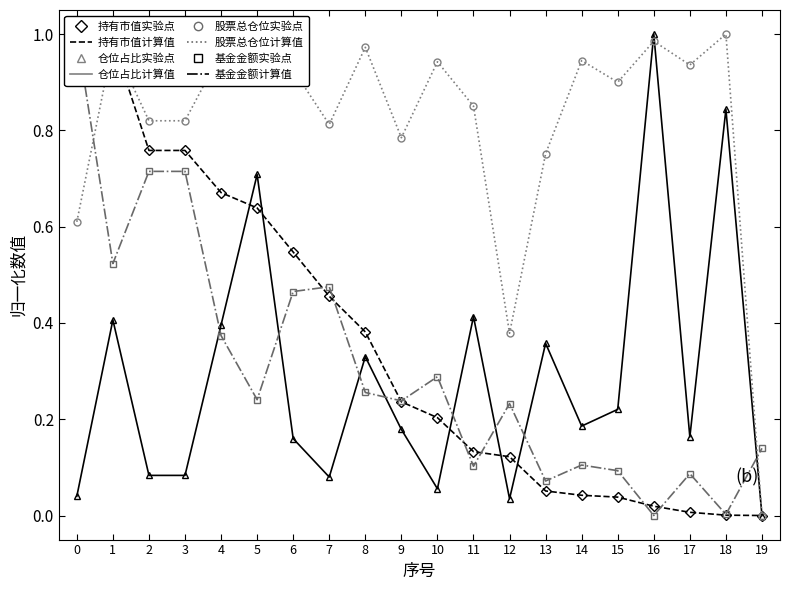

Which series has the largest range (max minus min)?

持有市值(亿元)